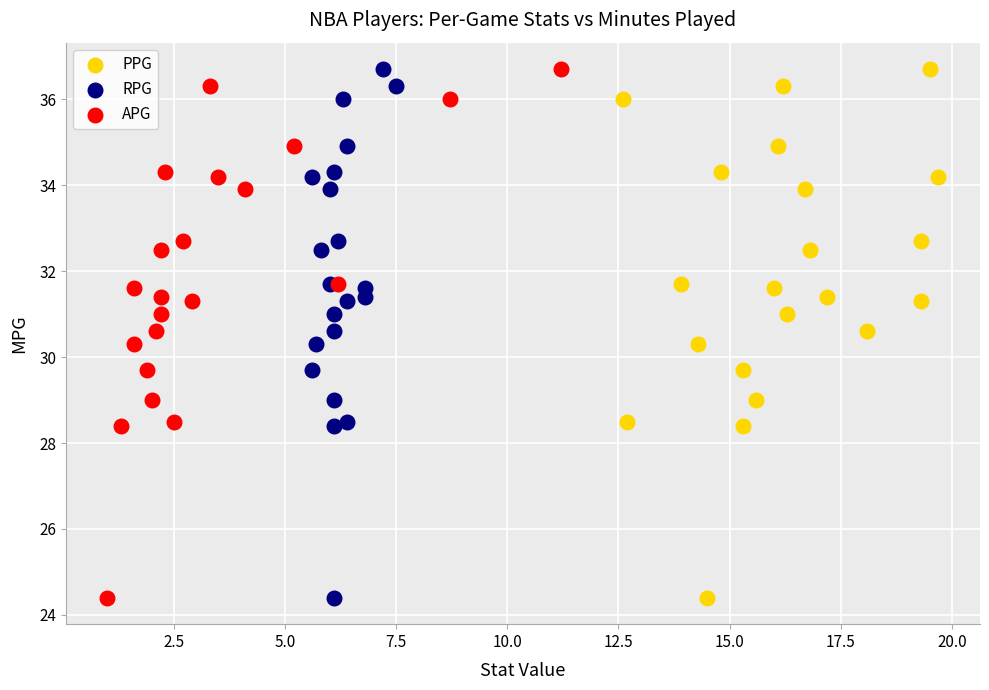

What are all the series names shown in the legend?

PPG, RPG, APG